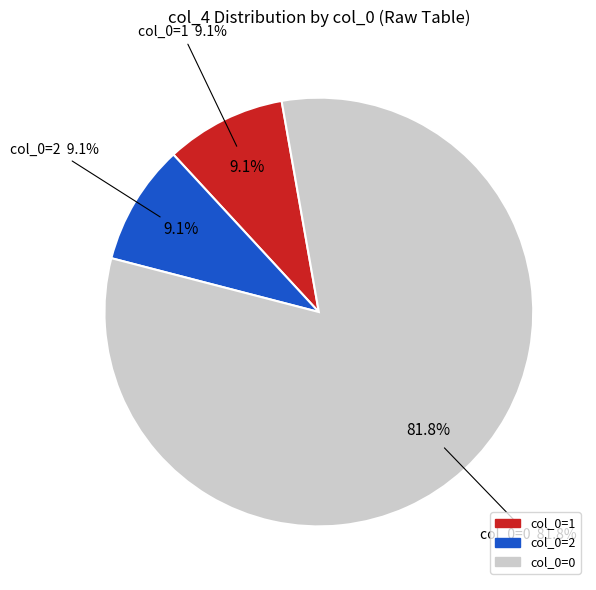

What portion of the pie excludes 0?

18.2%